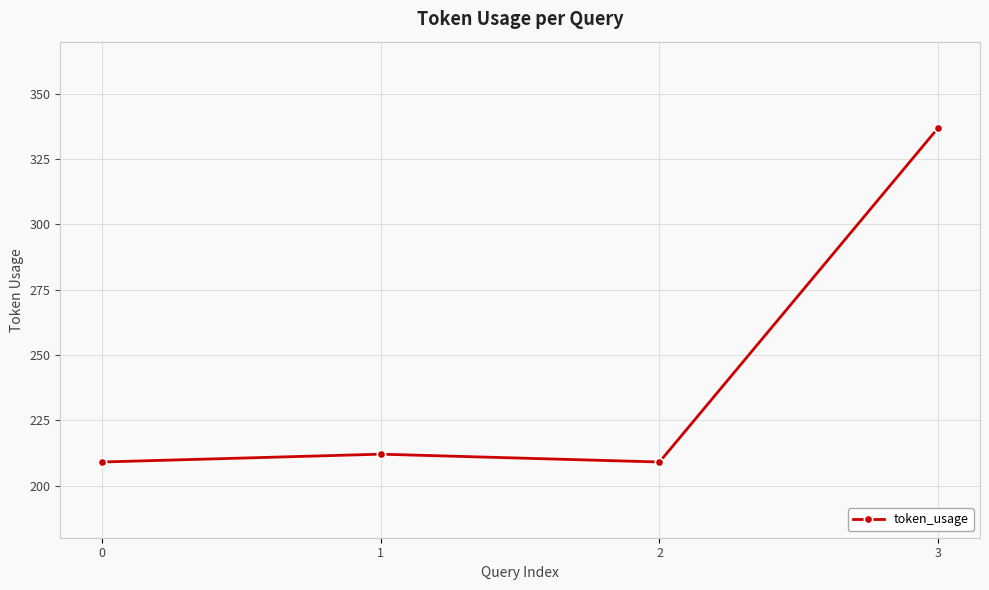

What is the value of the 4th point from the left?

337